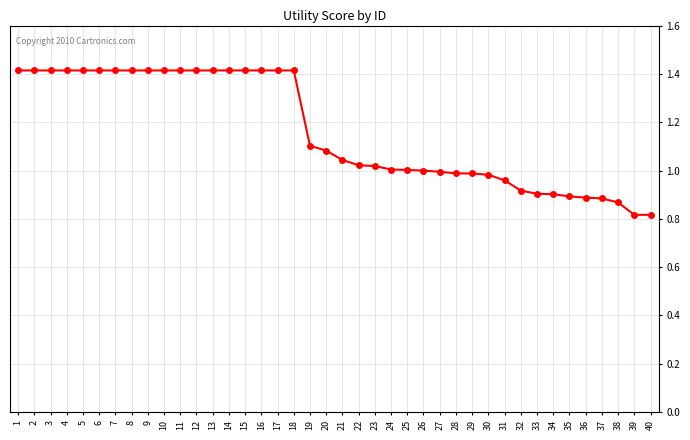

What is the difference between the second highest and second lowest values?

0.6